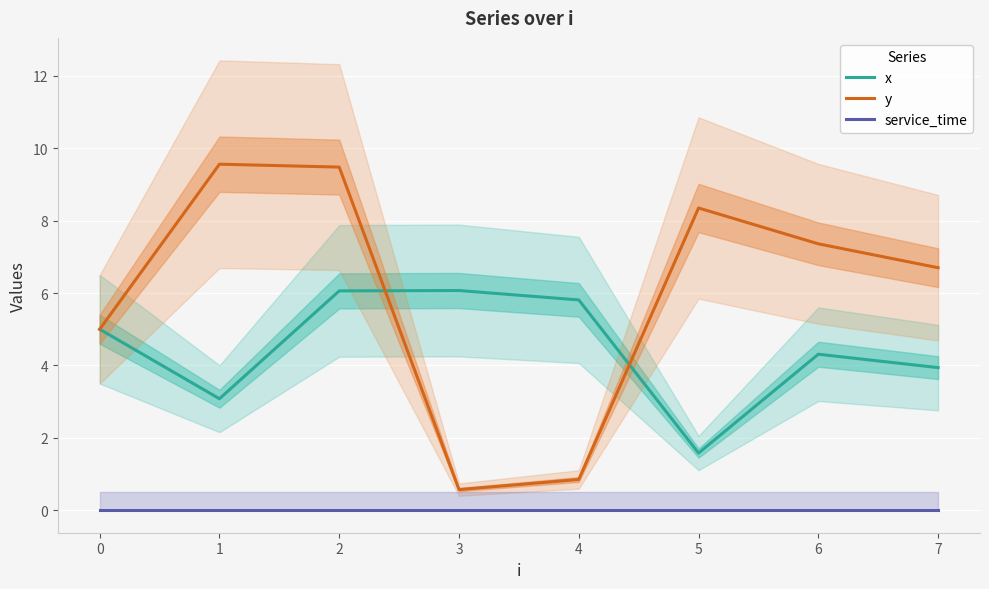

True or false: x and y intersect in this chart.

True